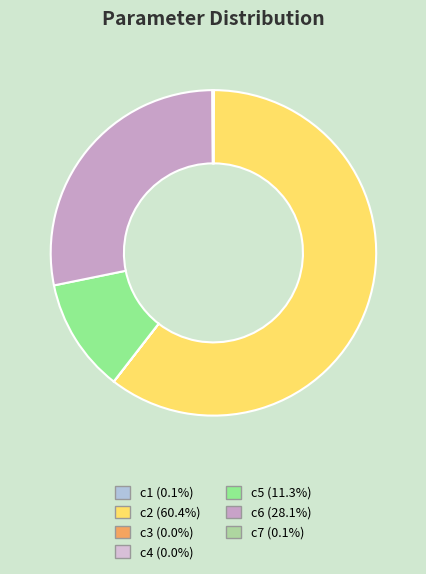

What is the majority slice?

c2